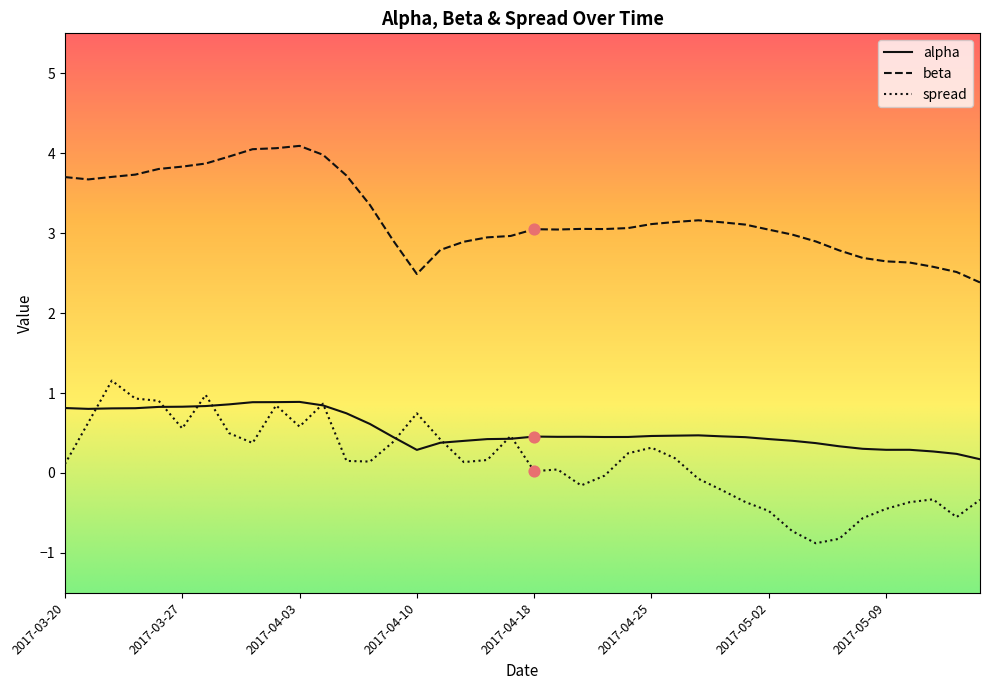

What is the smallest value displayed?

-0.9